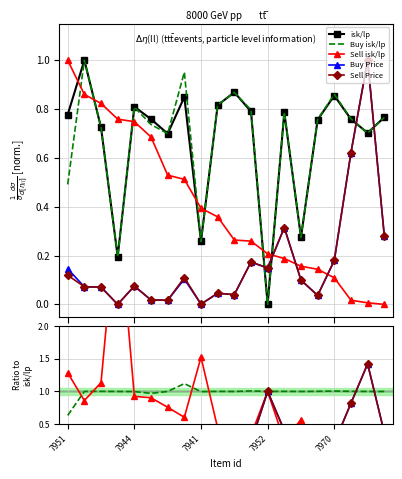

How many interior local peaks does the Sell Price series have?

6